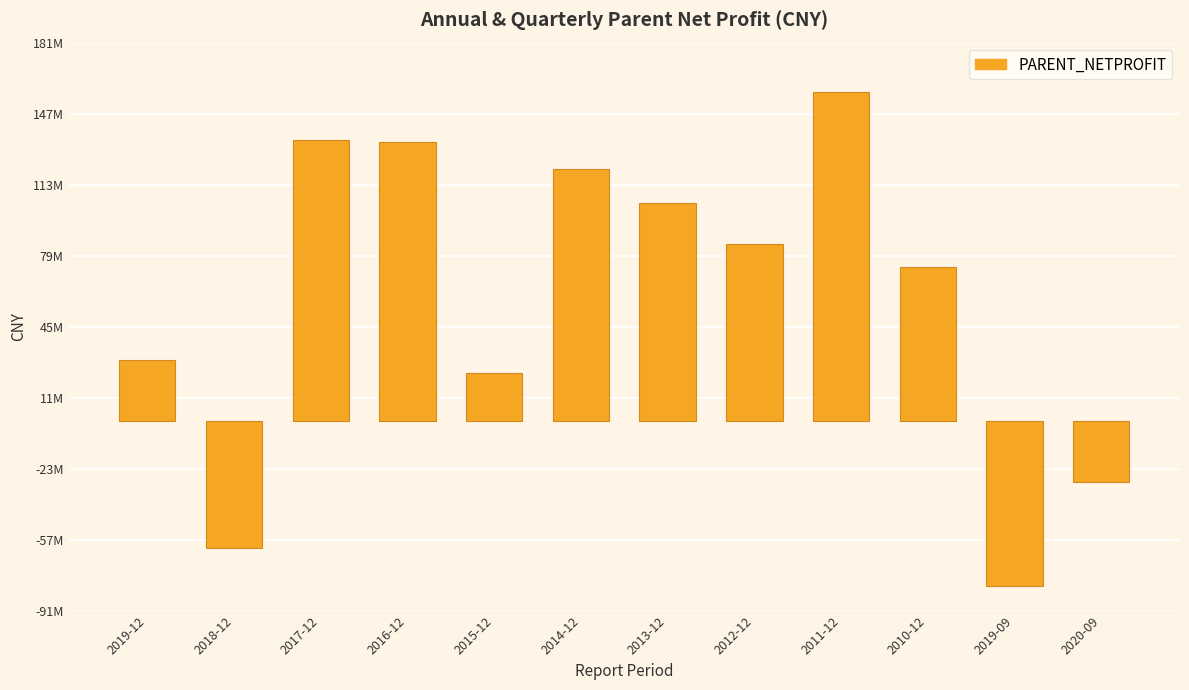

List the labels in order of value, smallest first.

2019-09, 2018-12, 2020-09, 2015-12, 2019-12, 2010-12, 2012-12, 2013-12, 2014-12, 2016-12, 2017-12, 2011-12